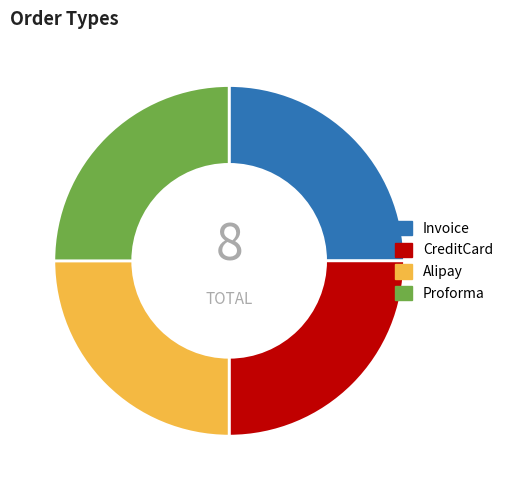

Is it true that Proforma is 25% of the pie?

True